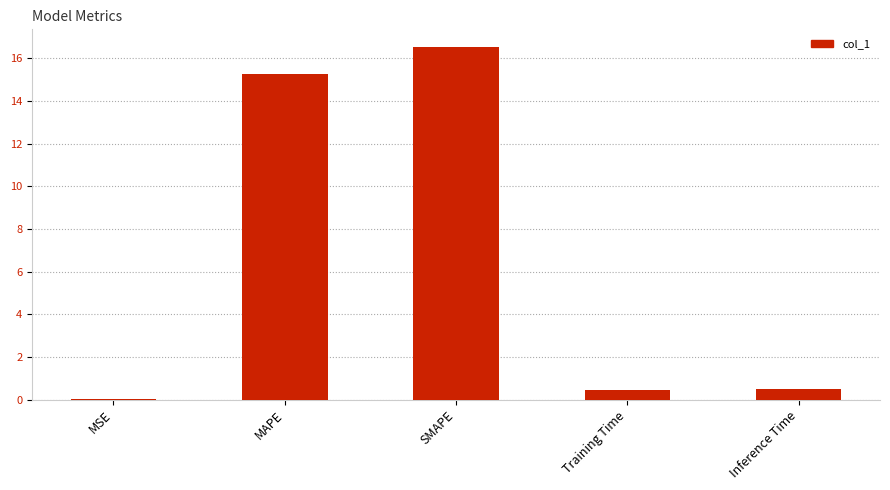

What value does the data have at MAPE?

15.3